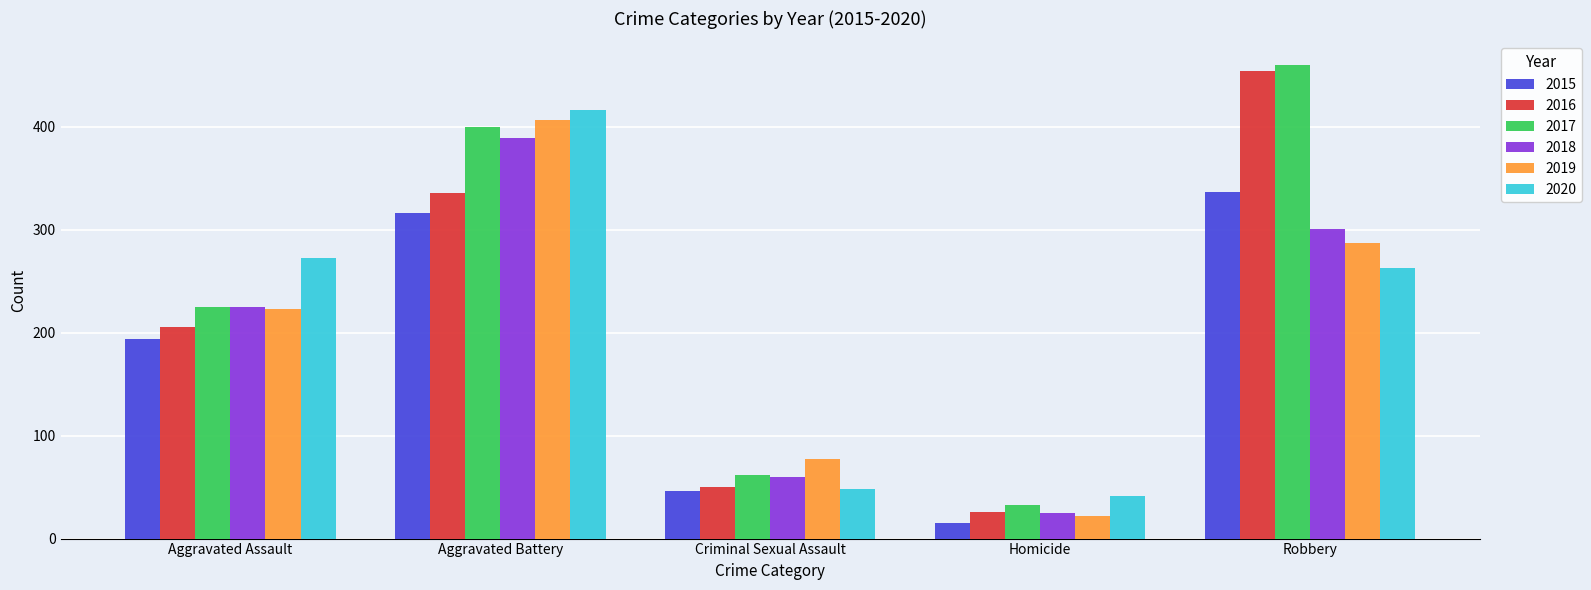

Rank the categories by 2017 value from highest to lowest.

Robbery, Aggravated Battery, Aggravated Assault, Criminal Sexual Assault, Homicide